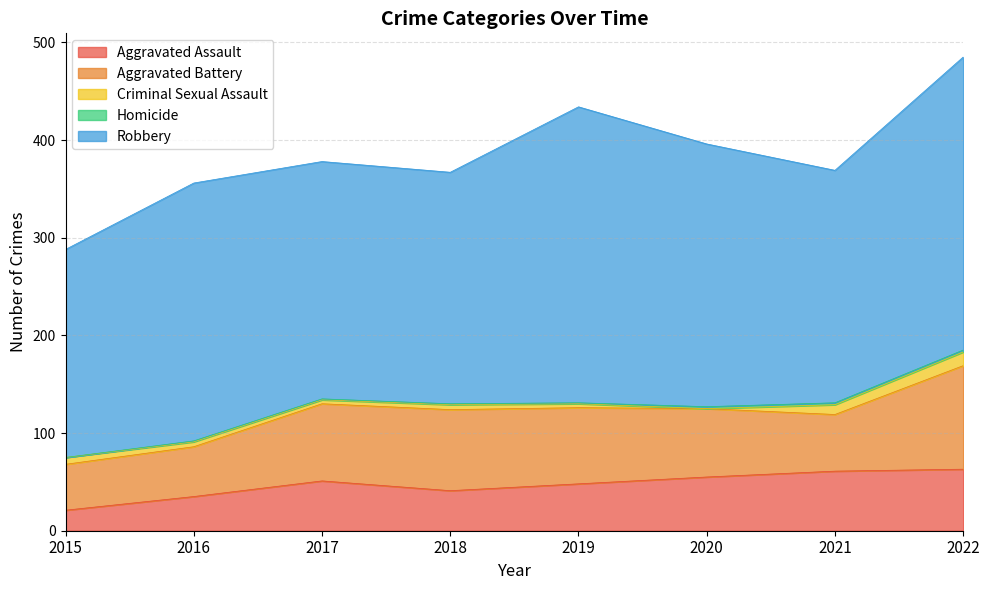

At which category does the chart reach its minimum across all series?

2020